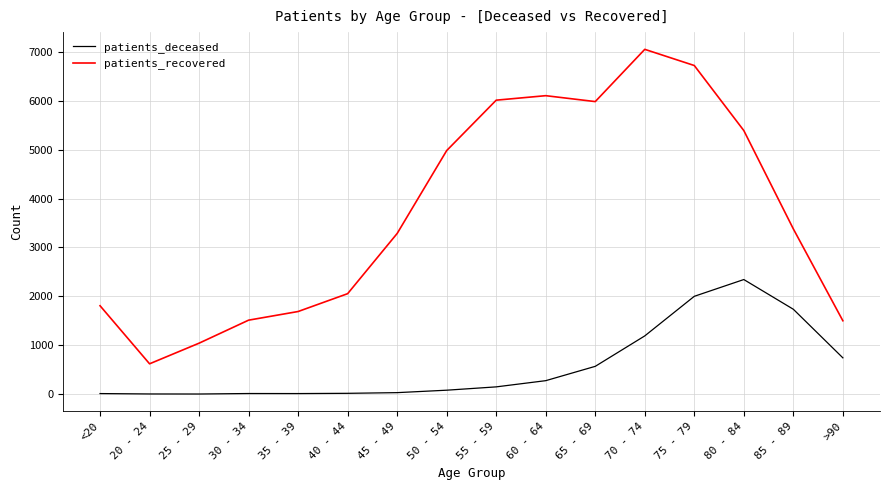

Where is the first local minimum for patients_recovered?

20 - 24